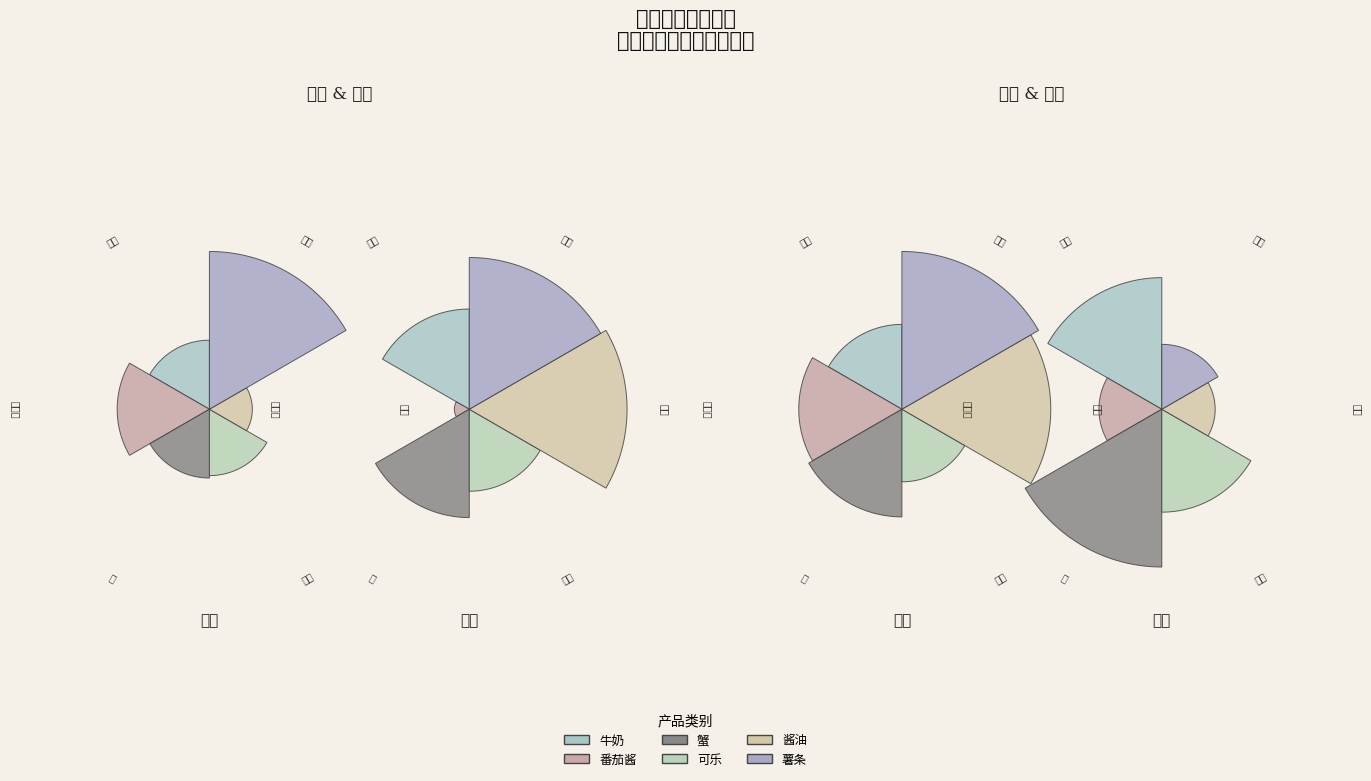

Which slice is the smallest?

昆山